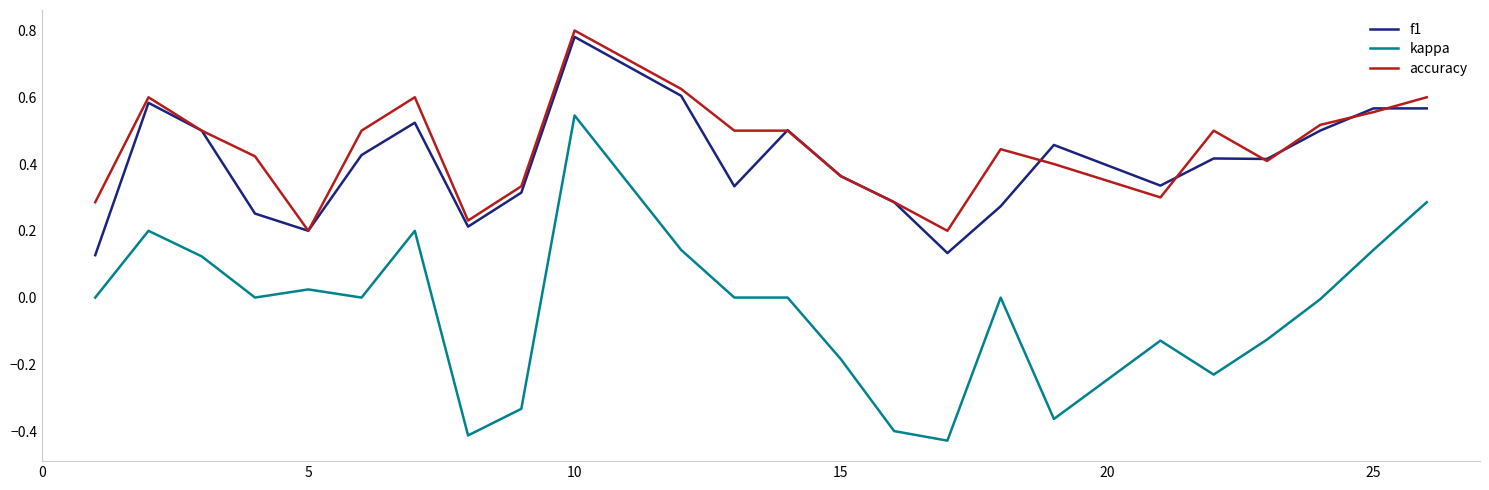

Which series has the largest range (max minus min)?

kappa